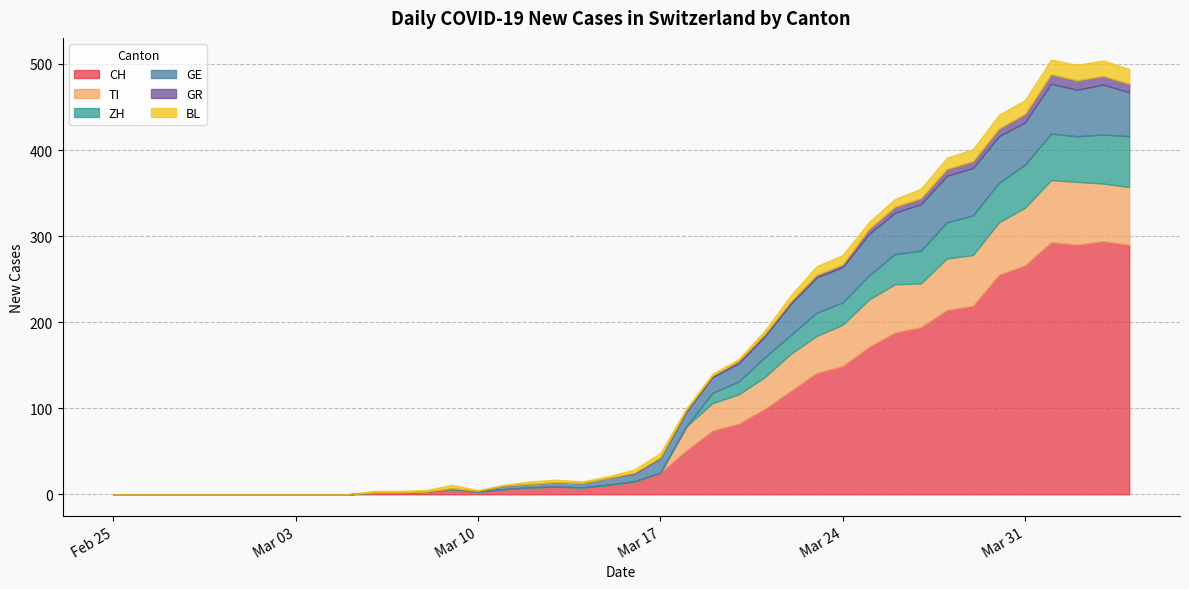

Is the value of CH at 2020-03-08 greater than the value of BL at 2020-03-06?

Yes